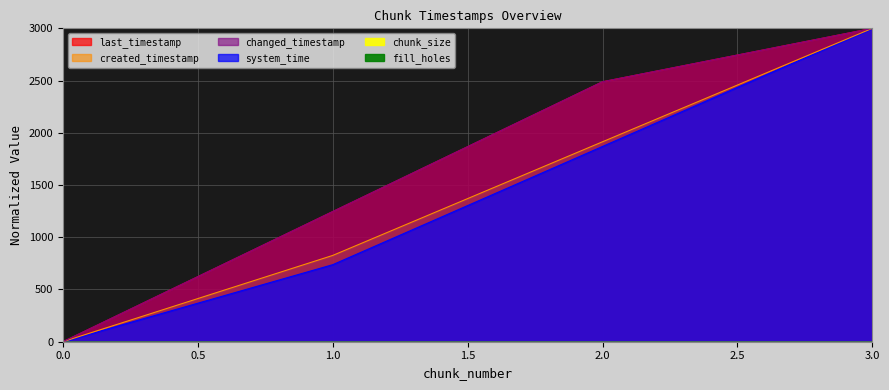

The value of system_time at 0 is 0.0. True or false?

True